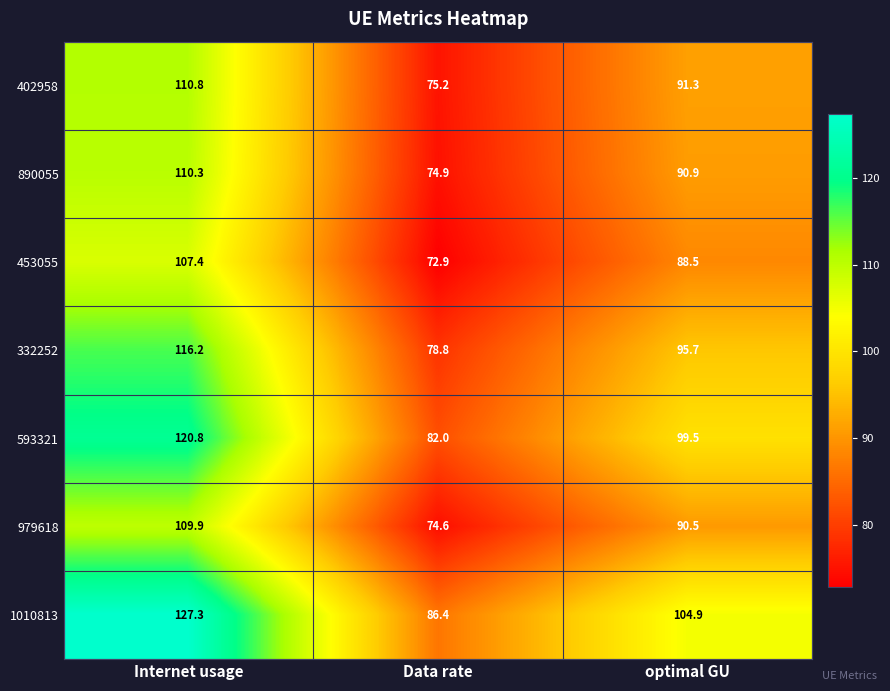

Rank the series by their maximum value, from highest to lowest.

1010813, 593321, 332252, 402958, 890055, 979618, 453055